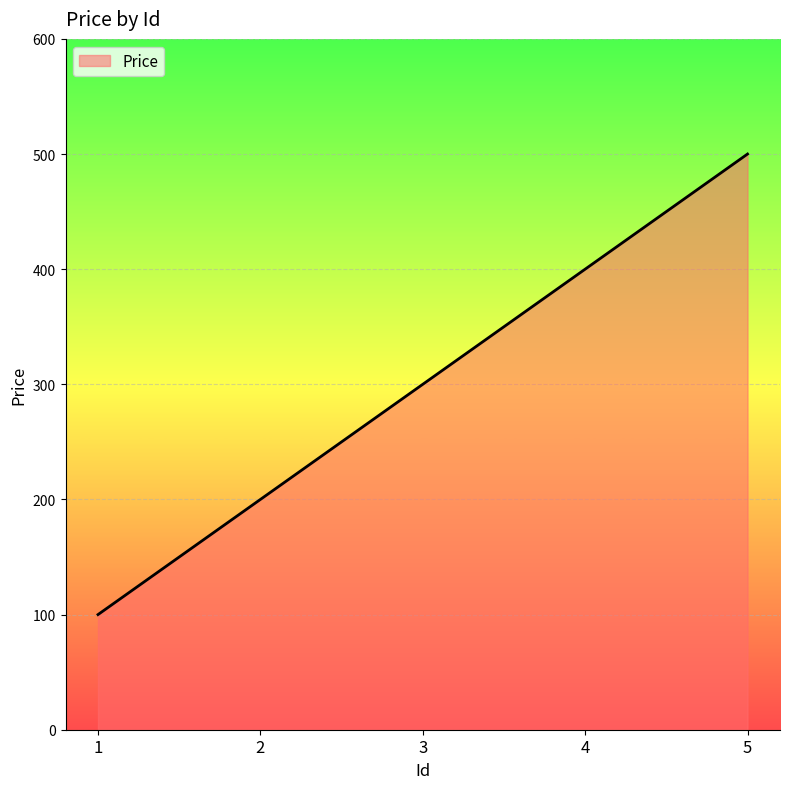

Which category has the lowest value across all series?

1